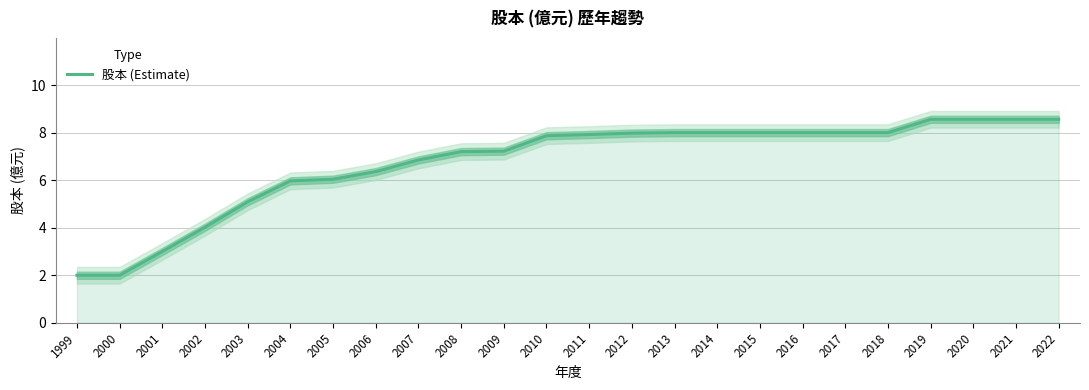

At which label does the data first exceed 7?

2008